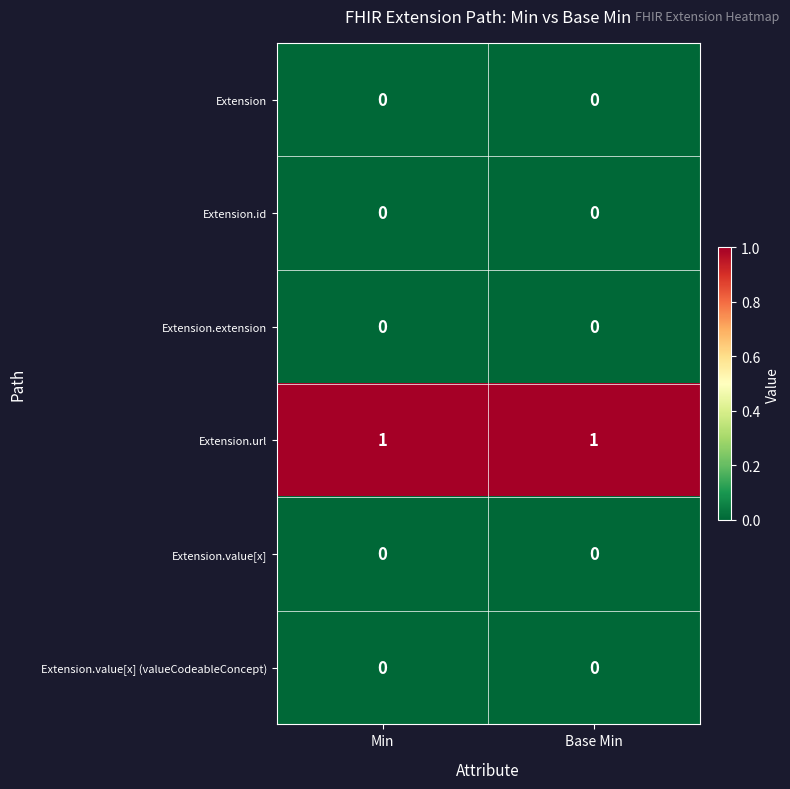

The value of Extension.id at Min is 0. True or false?

True